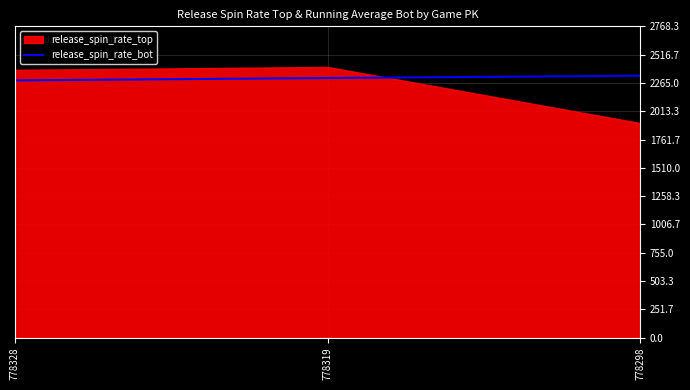

How many data points are less than 2308?

1